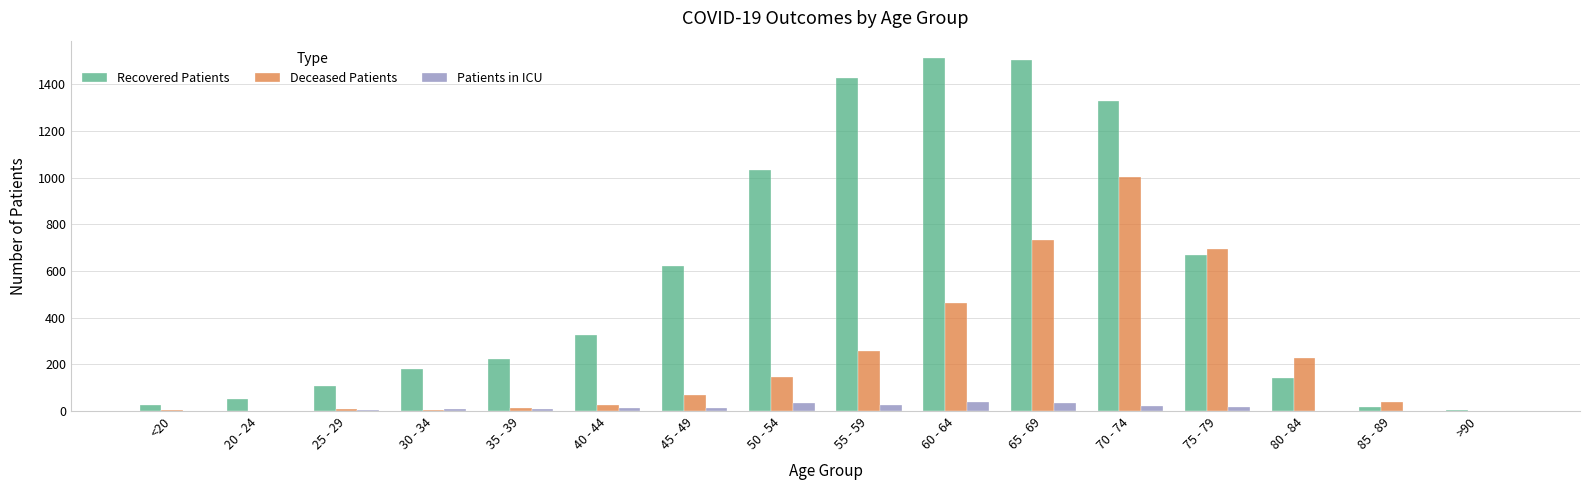

How many series are shown in this chart?

3